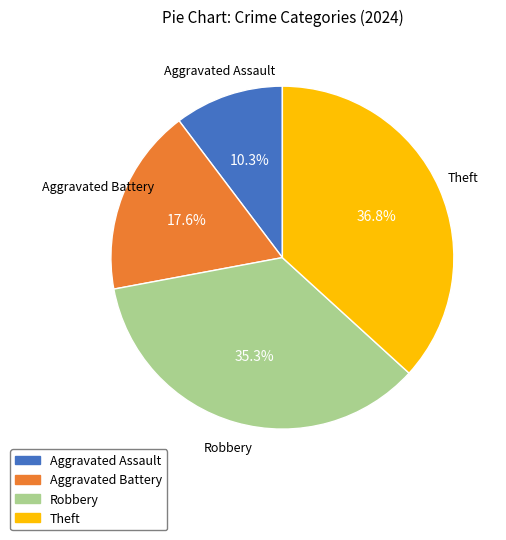

To the nearest percent, what percentage of the pie is Theft?

37%